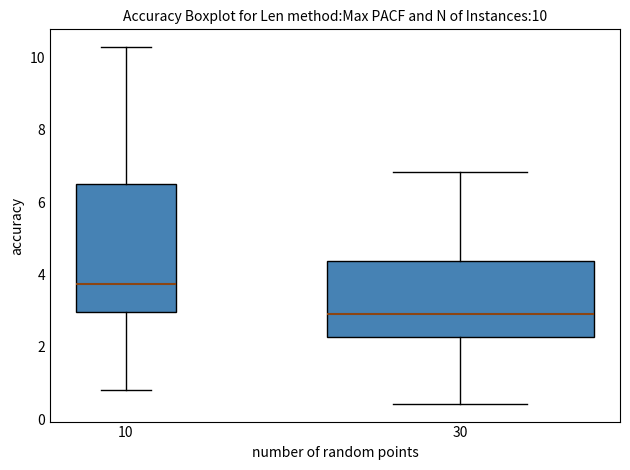

Which box is the tallest, from its lower edge to its upper edge?

10